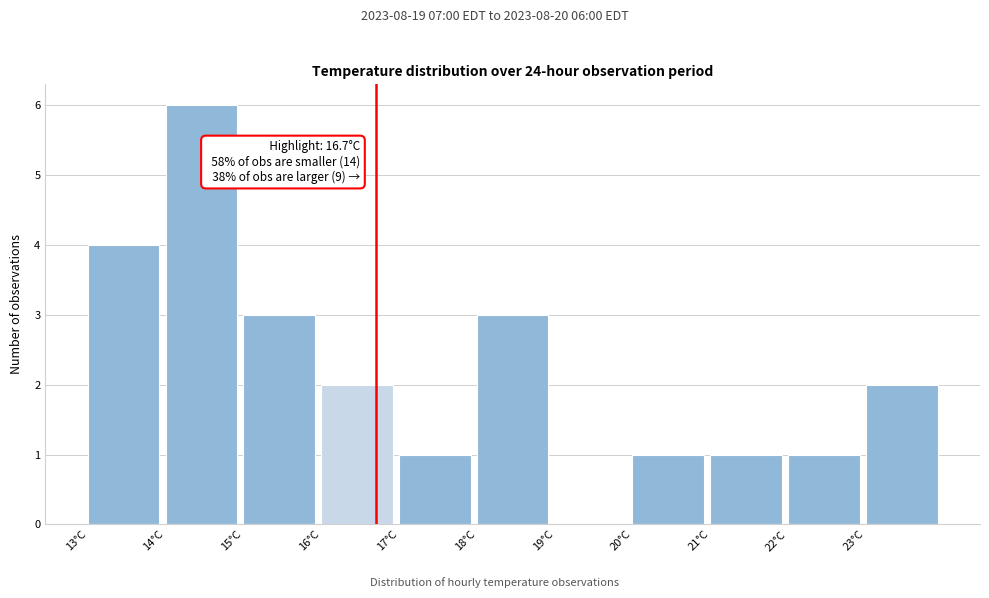

Which range on the x-axis has the tallest bar?

14 to 15